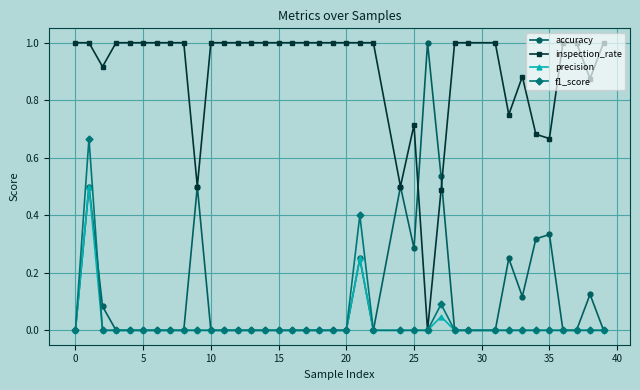

What is the maximum value for accuracy?

1.0